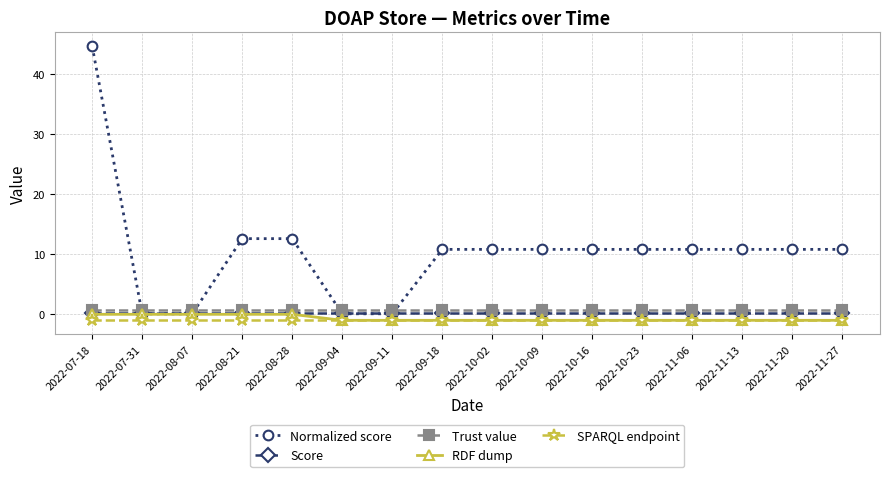

At which category does the chart reach its peak across all series?

2022-07-18